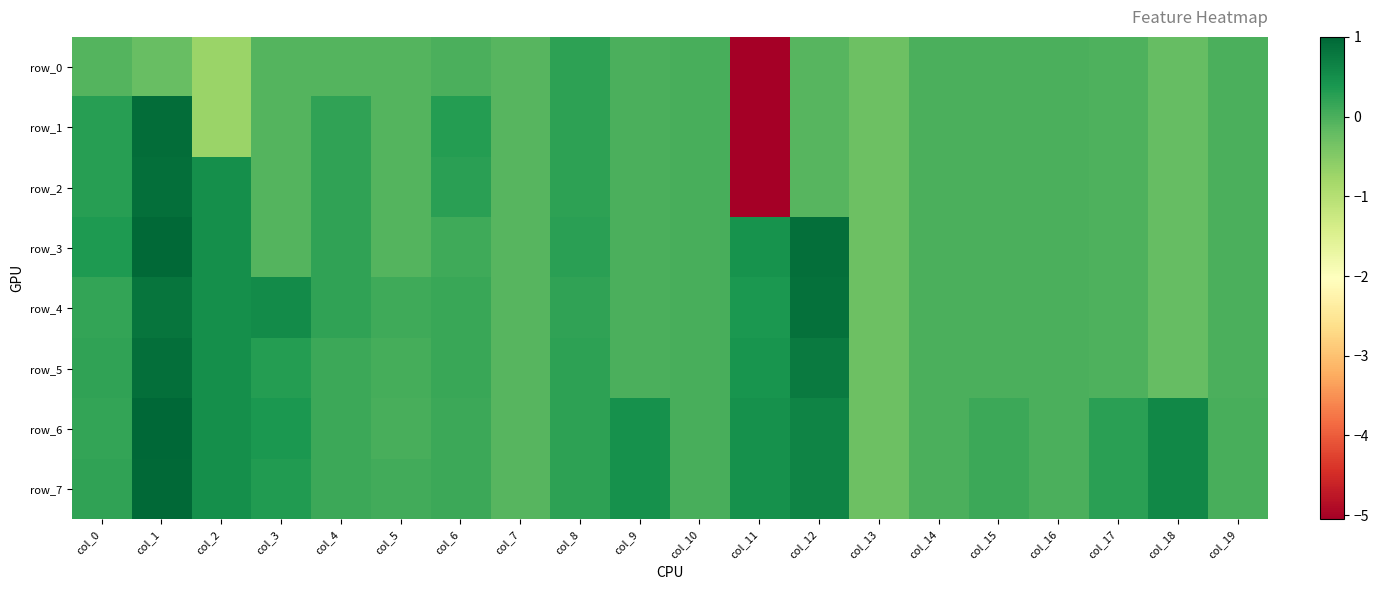

How many data points in row_0 are above 0?

2